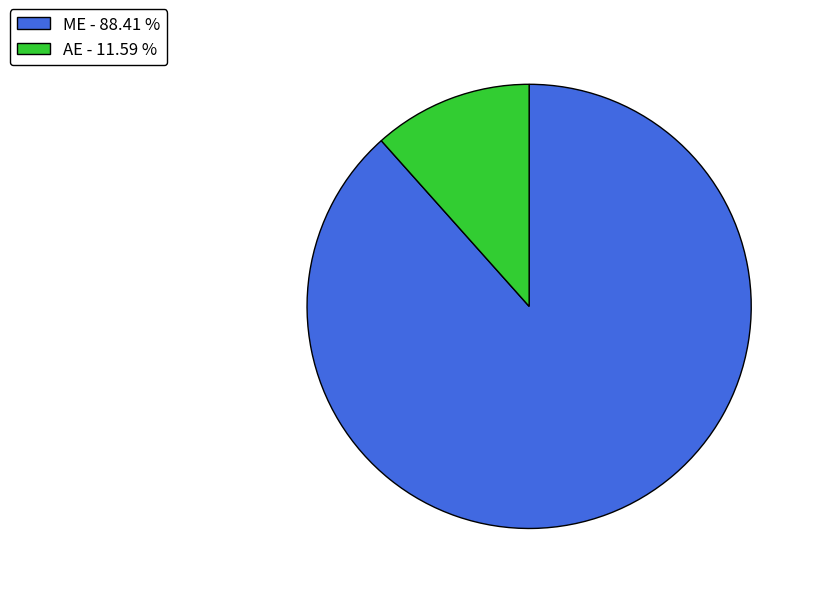

Count the number of slices in the pie.

2